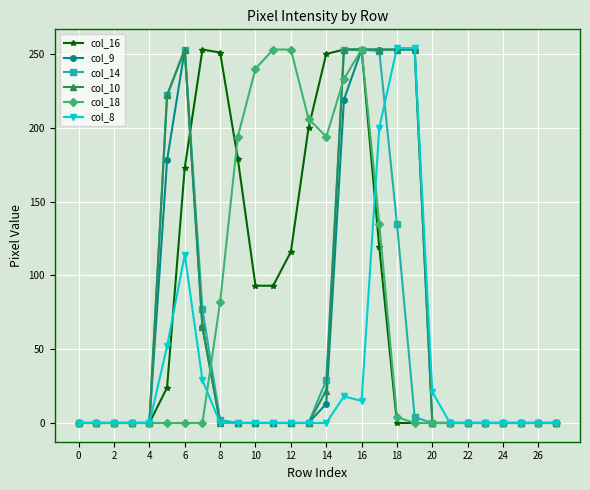

True or false: col_14 and col_8 cross at least once.

True